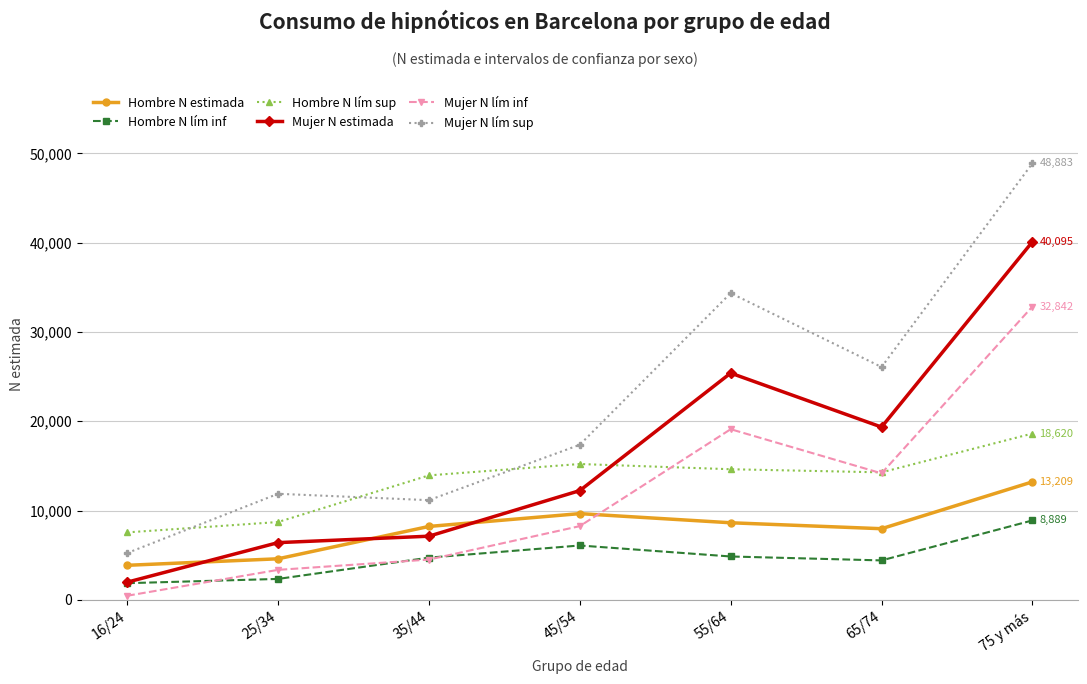

Which series has the widest spread of values?

Mujer N lím sup